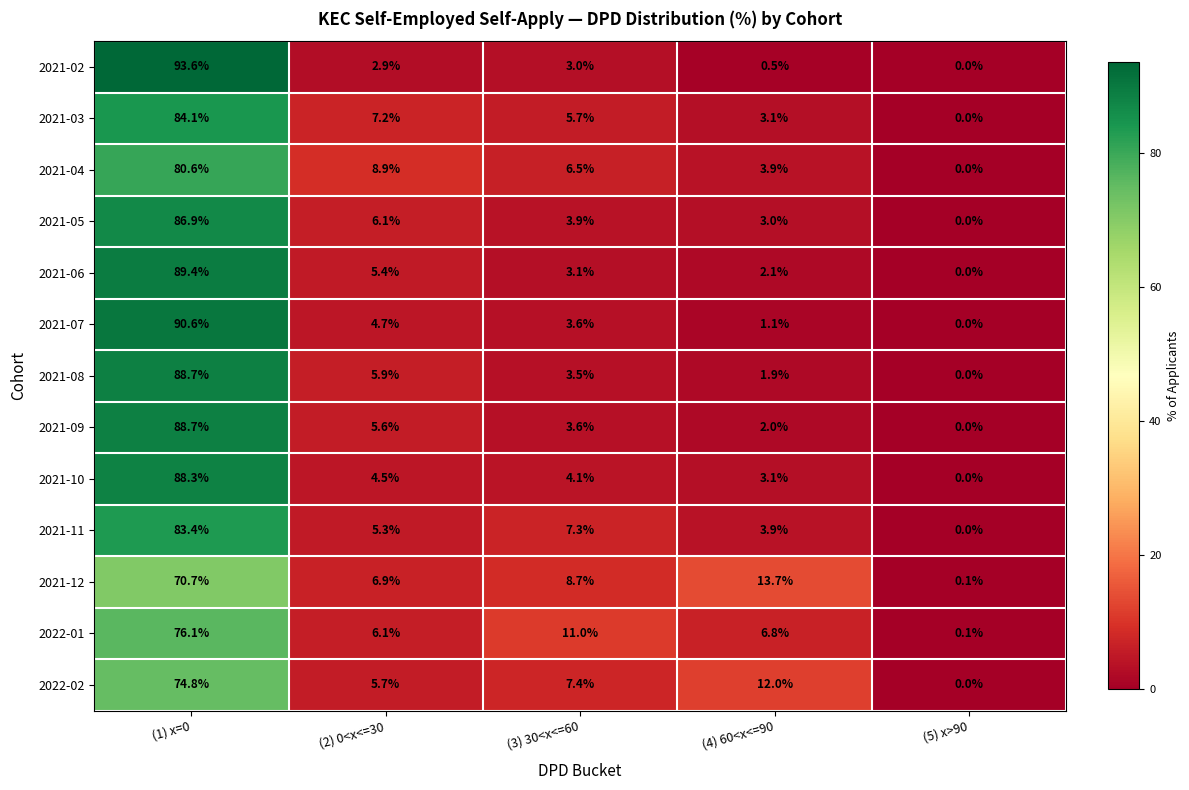

At which category does the chart reach its peak across all series?

(1) x=0